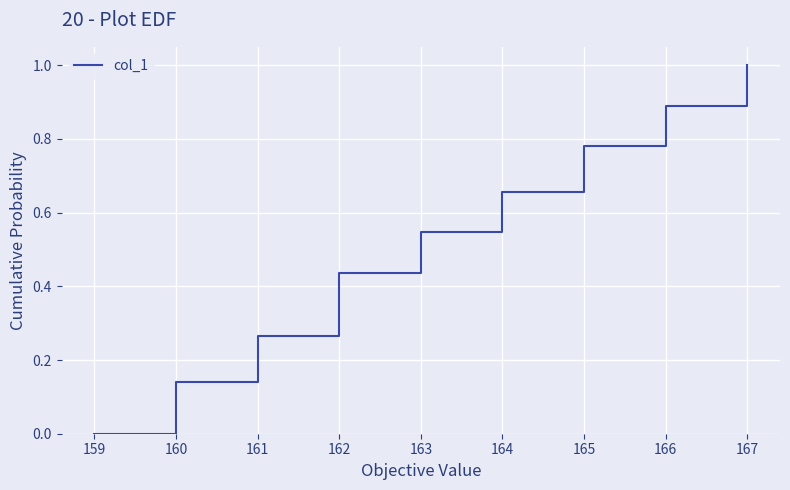

List the labels in order of value, largest first.

167, 166, 165, 164, 163, 162, 161, 160, 159